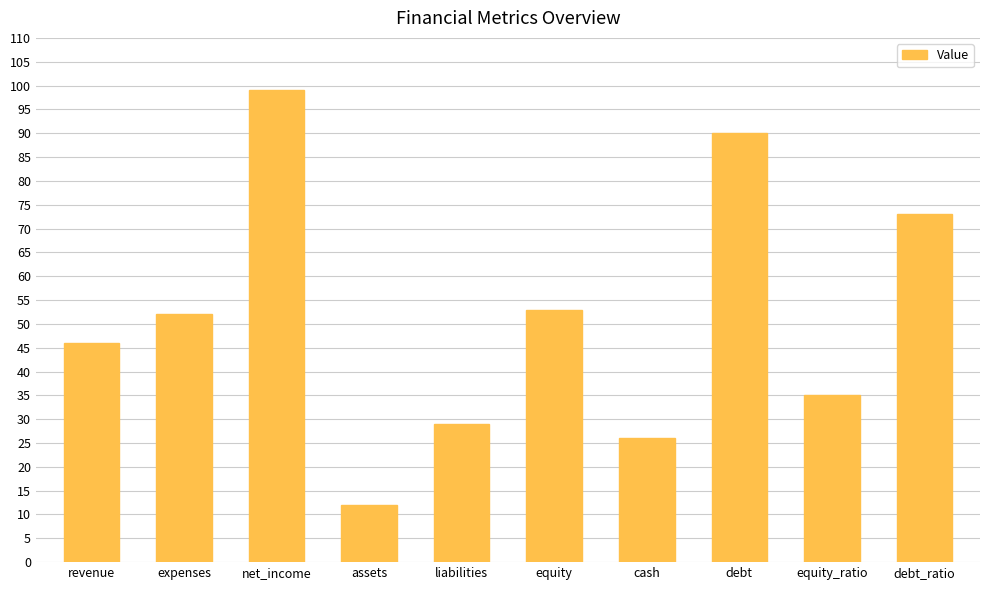

What is the label of the 6th bar from the right?

liabilities